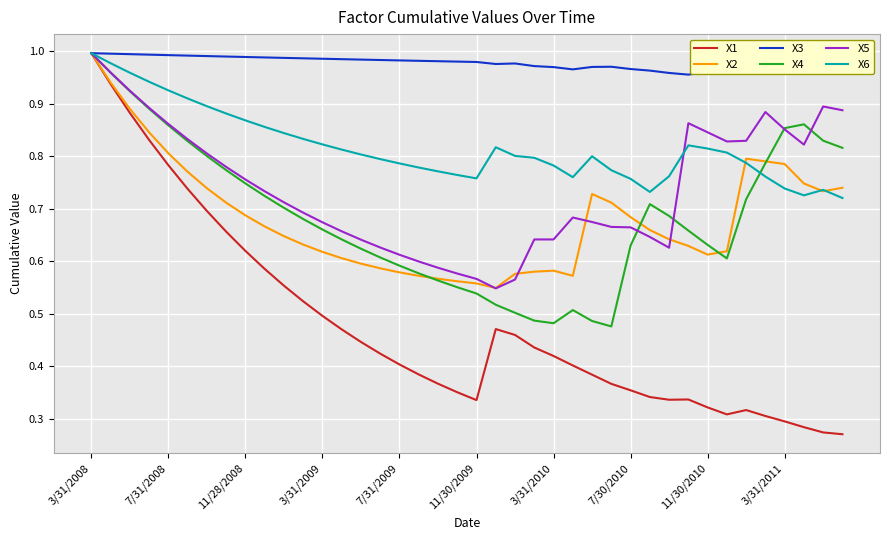

How many lines are shown in the chart?

6